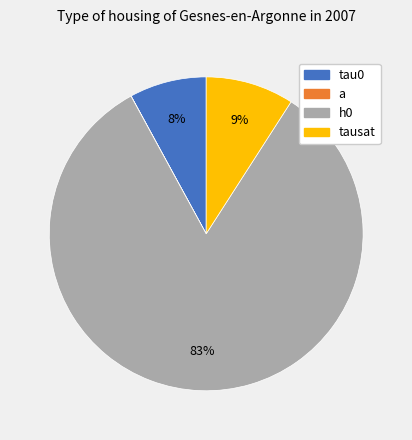

Which category has the biggest portion of the pie?

h0